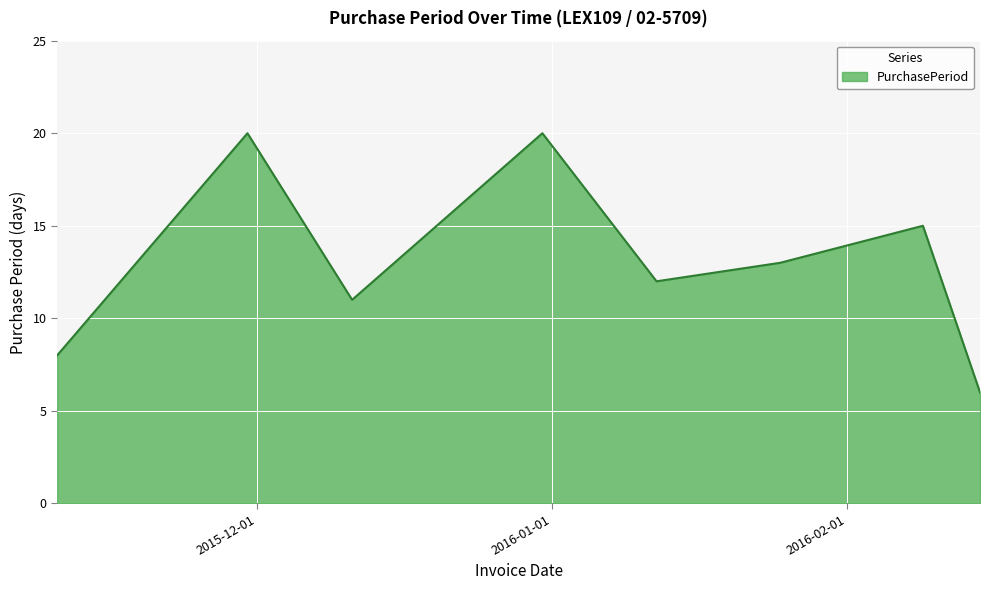

True or false: there are more than 0 points higher than both neighbors.

True